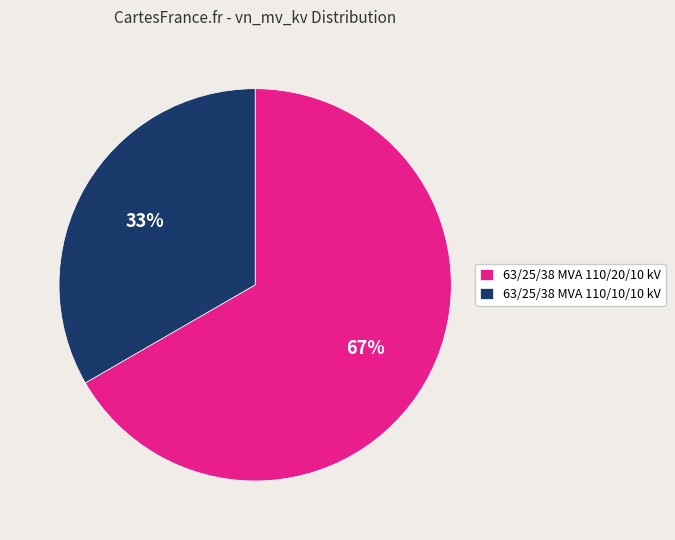

To the nearest percent, what is the average slice percentage?

50%